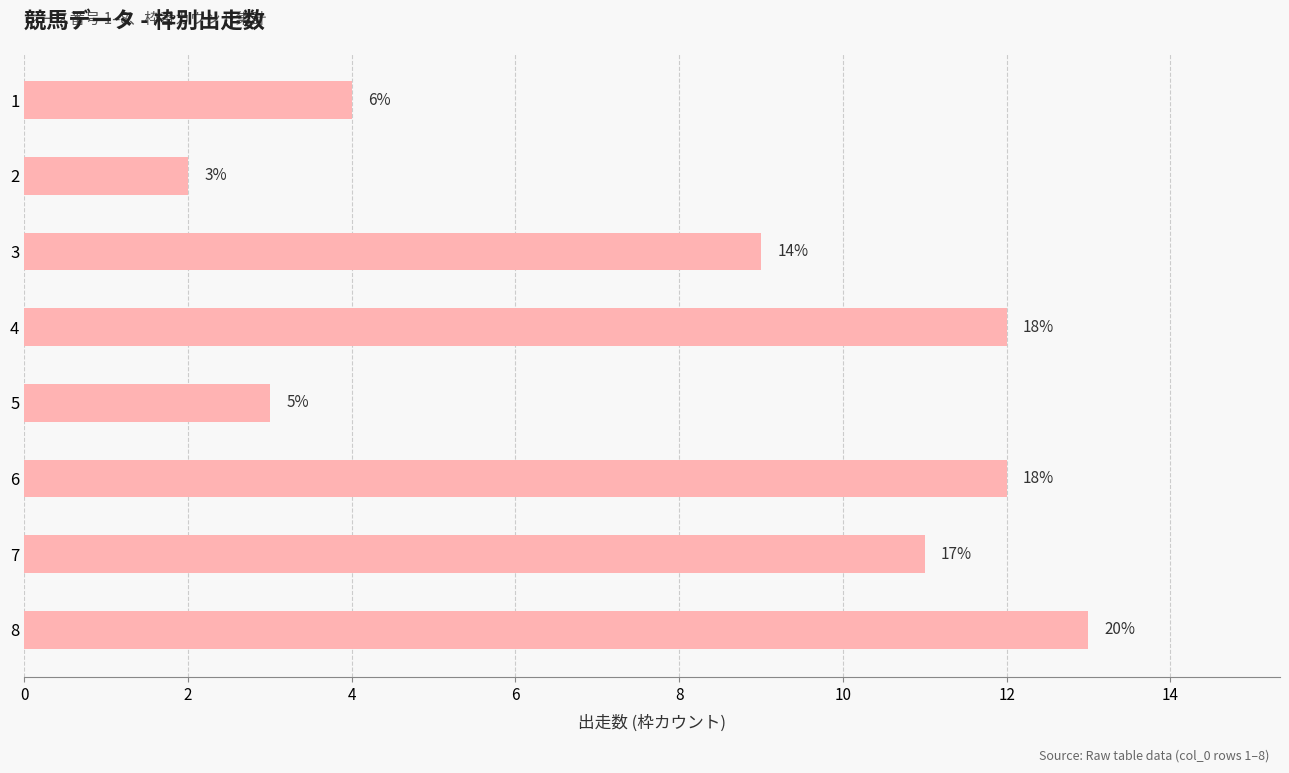

How many bars are there in total?

8